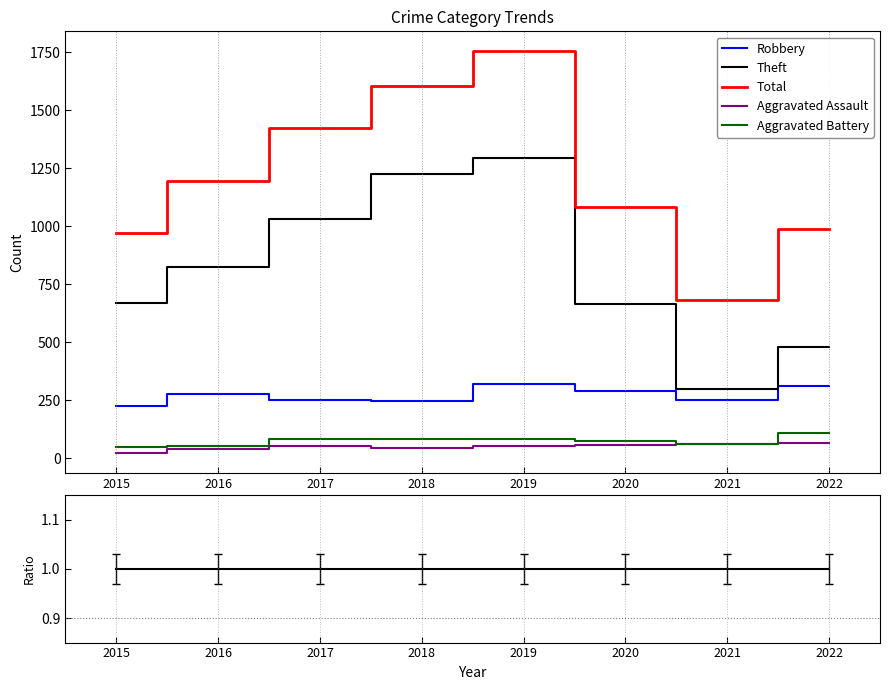

Between 2015 and 2016, which is larger?

2016